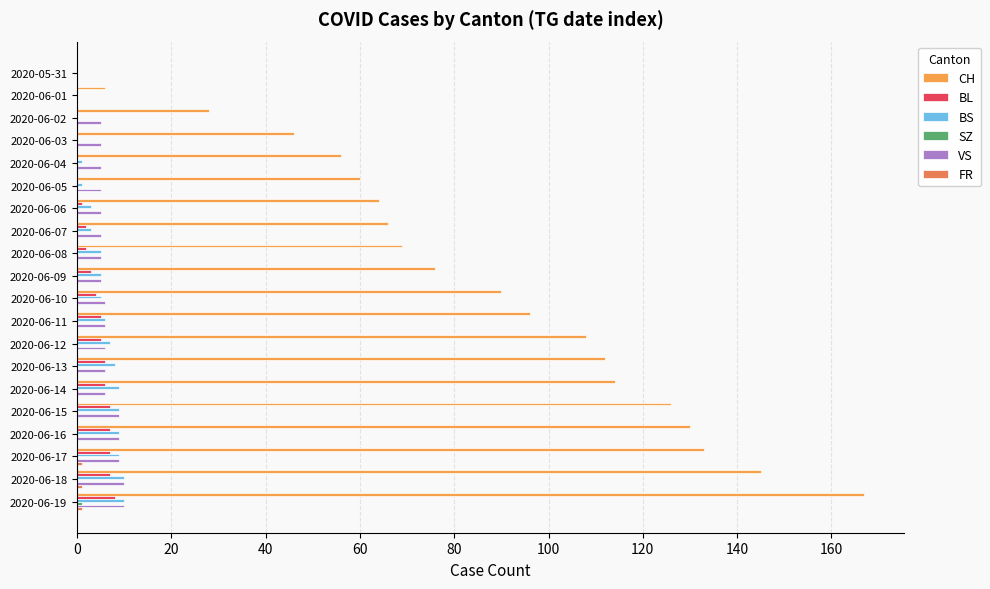

Reading right to left, what are all the values shown in this chart?

CH: 167	145	133	130	126	114	112	108	96	90	76	69	66	64	60	56	46	28	6	0
BL: 8	7	7	7	7	6	6	5	5	4	3	2	2	1	0	0	0	0	0	0
BS: 10	10	9	9	9	9	8	7	6	5	5	5	3	3	1	1	0	0	0	0
SZ: 1	0	0	0	0	0	0	0	0	0	0	0	0	0	0	0	0	0	0	0
VS: 10	10	9	9	9	6	6	6	6	6	5	5	5	5	5	5	5	5	0	0
FR: 1	1	1	0	0	0	0	0	0	0	0	0	0	0	0	0	0	0	0	0